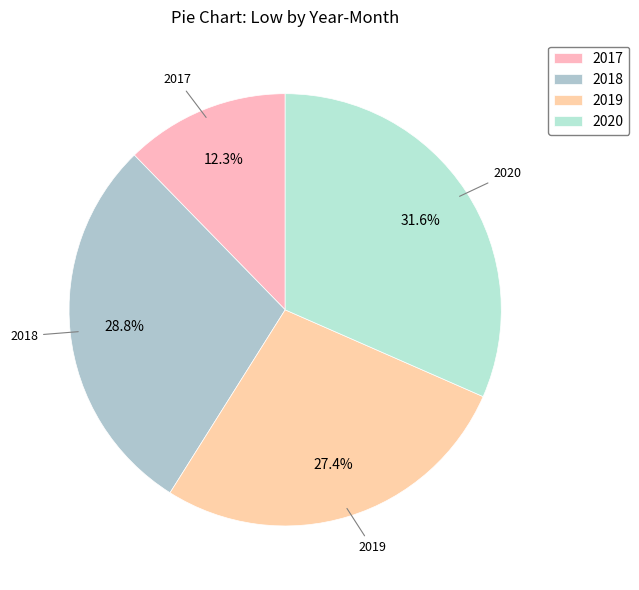

How many segments does this pie chart have?

4